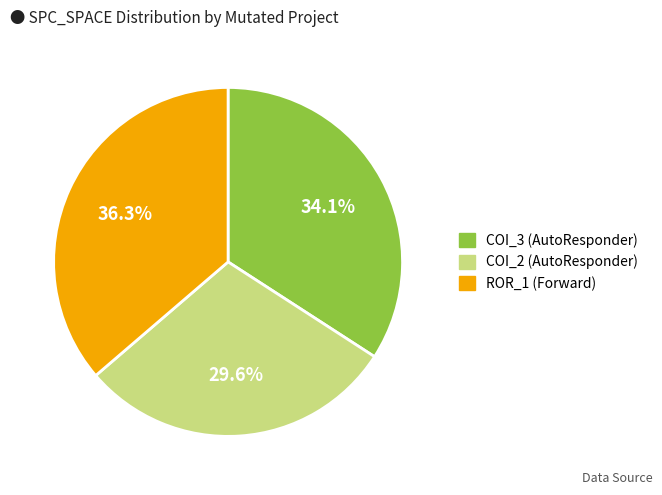

Is there a majority slice in this chart?

No